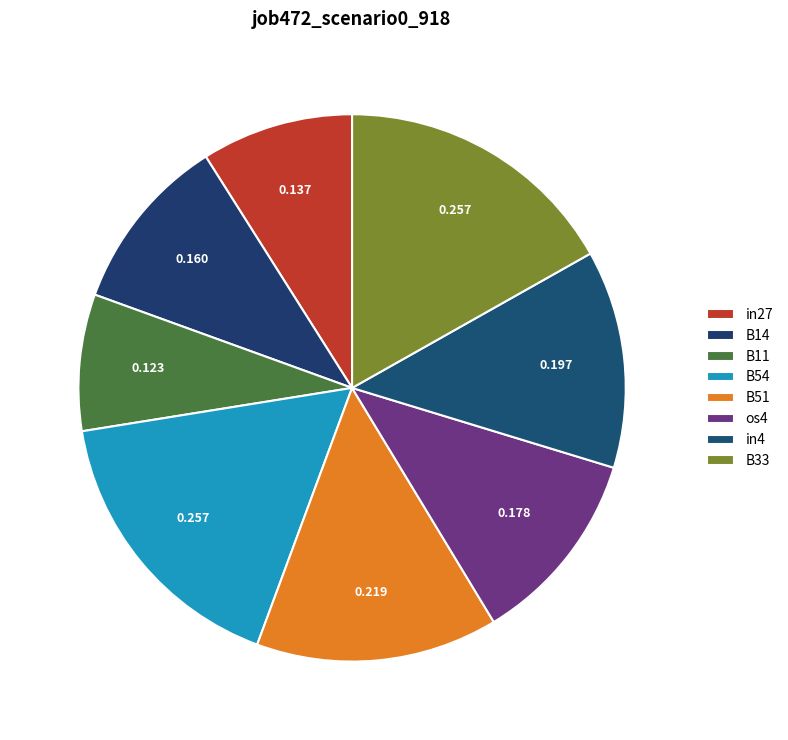

What is the total percentage of B11 and os4?

19.7%